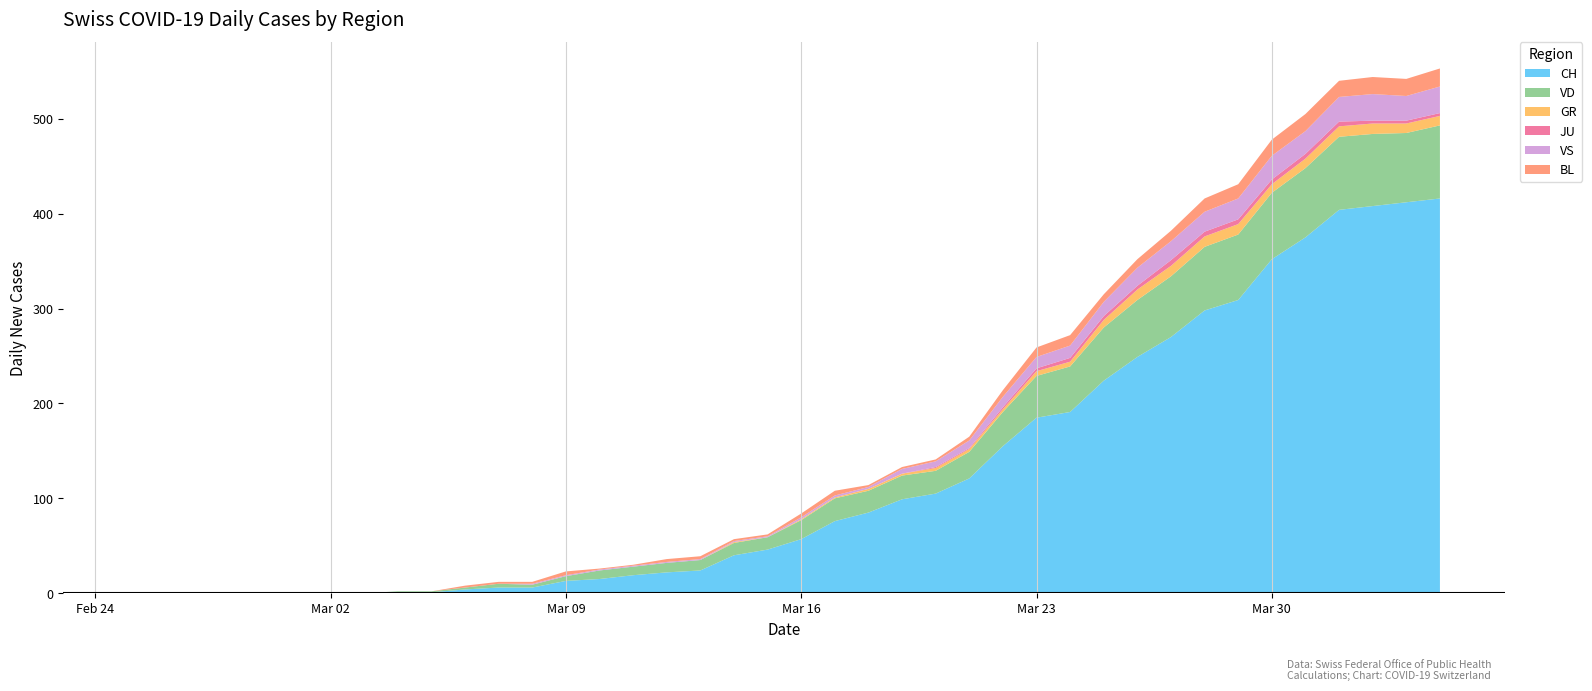

Reading left to right, extract all data points from this chart.

CH: 0	0	0	0	0	0	0	0	1	1	4	6	6	13	15	19	22	24	40	46	57	76	85	99	105	121	155	185	191	224	249	270	298	309	352	375	404	408	412	416
VD: 0	0	0	0	0	0	0	0	1	1	2	4	3	5	9	9	10	11	13	13	20	24	23	25	24	28	36	44	48	56	60	64	67	69	70	73	77	76	73	77
GR: 0	0	0	0	0	0	0	0	0	0	0	0	0	0	0	0	0	0	1	0	1	1	2	2	3	3	3	5	5	8	11	11	11	11	9	10	11	11	10	10
JU: 0	0	0	0	0	0	0	0	0	0	0	0	0	0	0	0	0	0	0	0	0	0	0	0	1	1	2	3	4	4	4	6	5	5	5	5	5	3	3	3
VS: 0	0	0	0	0	0	0	0	0	0	0	0	1	1	1	1	1	1	1	1	2	2	2	5	6	8	11	12	13	15	19	20	21	22	25	24	26	28	26	28
BL: 0	0	0	0	0	0	0	0	0	0	2	2	2	4	1	1	3	3	2	2	4	5	2	2	2	4	7	10	11	8	9	11	14	15	17	18	17	18	18	19